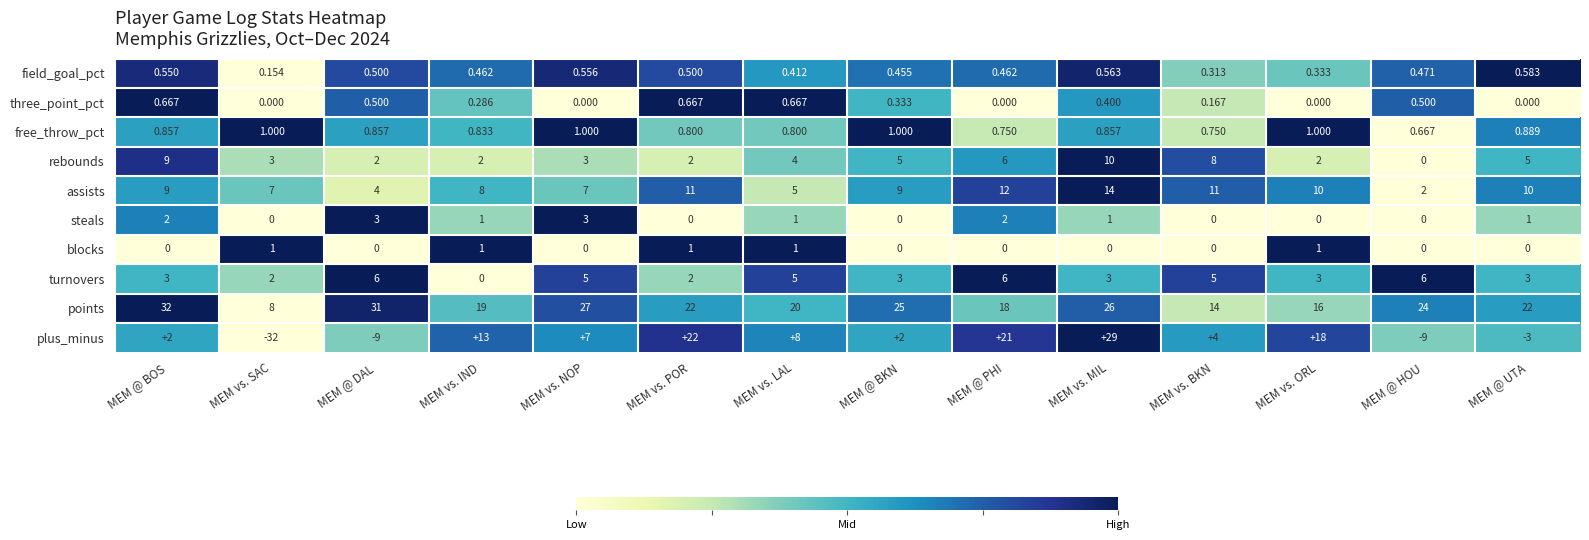

Which series has the widest spread of values?

plus_minus